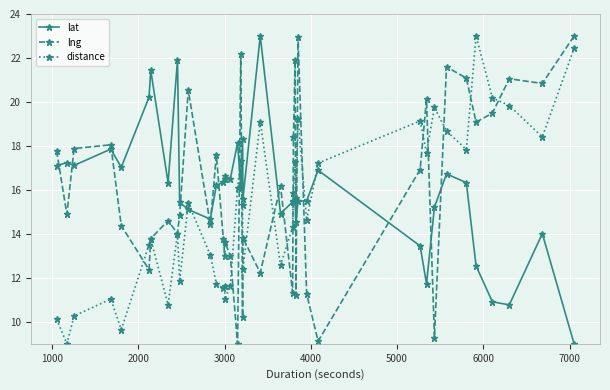

After their last crossing, which series has the higher values: lat or lng?

lng